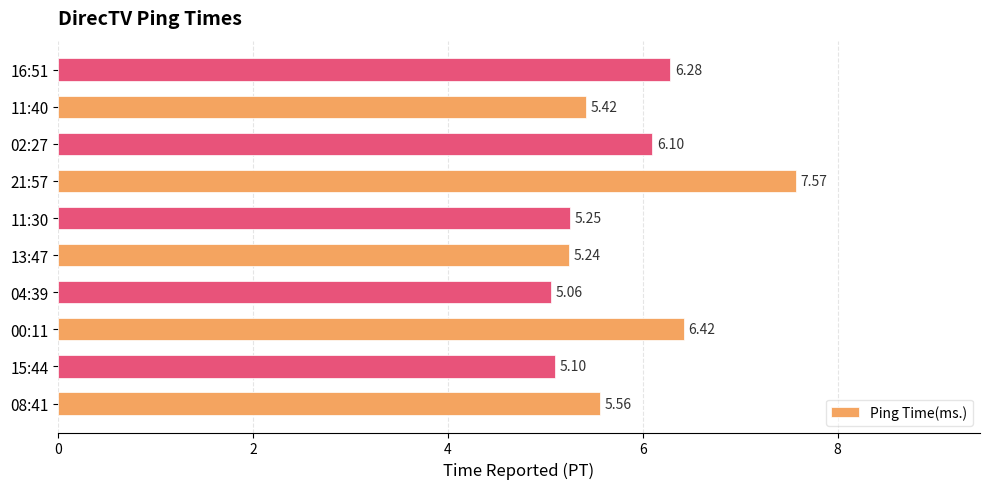

What is the sum of the values at 16:51 and 21:57?

13.9